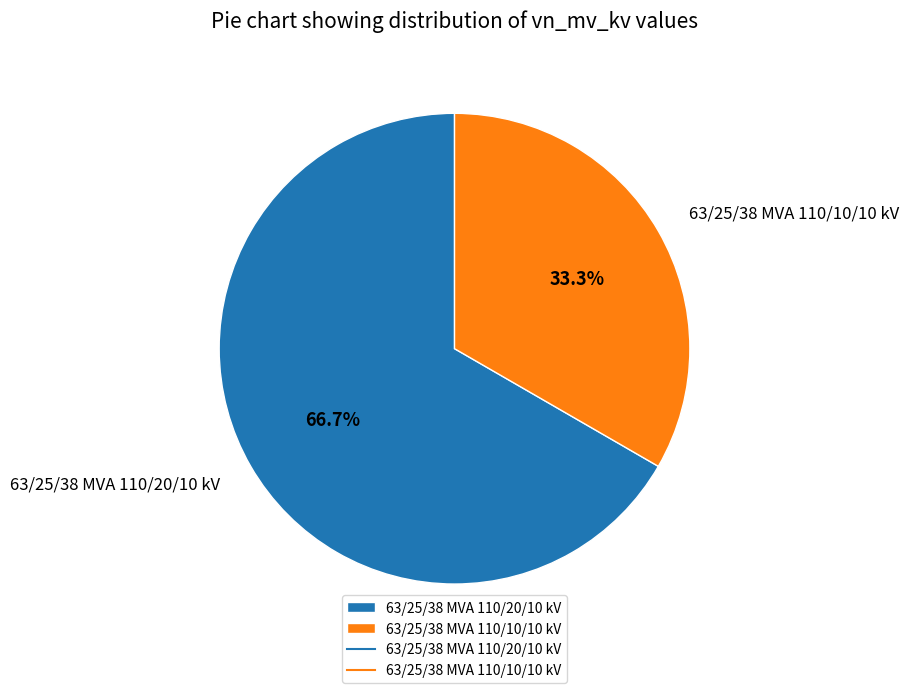

How many slices are in this pie chart?

2